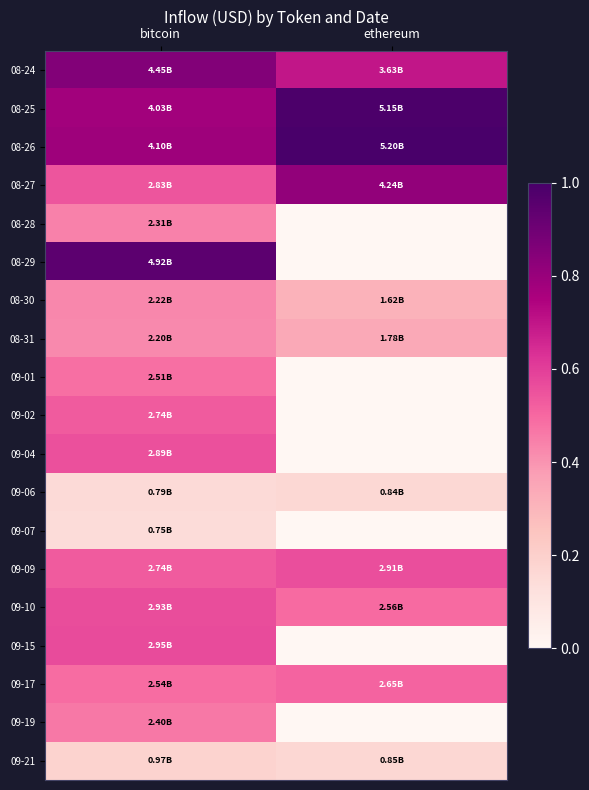

Which has a higher value, bitcoin or ethereum?

bitcoin